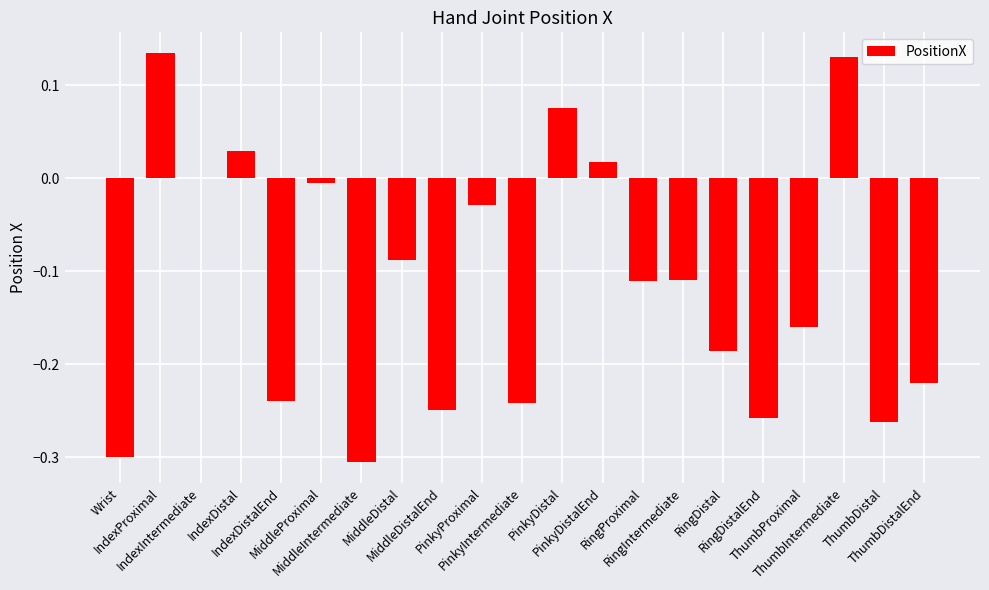

What is the sum of all values?

-2.4